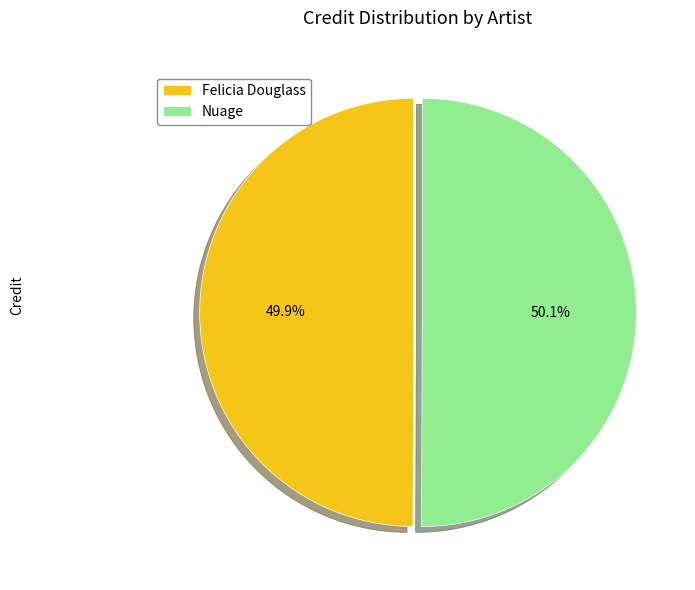

To the nearest percent, what percentage of the pie is Nuage?

50%